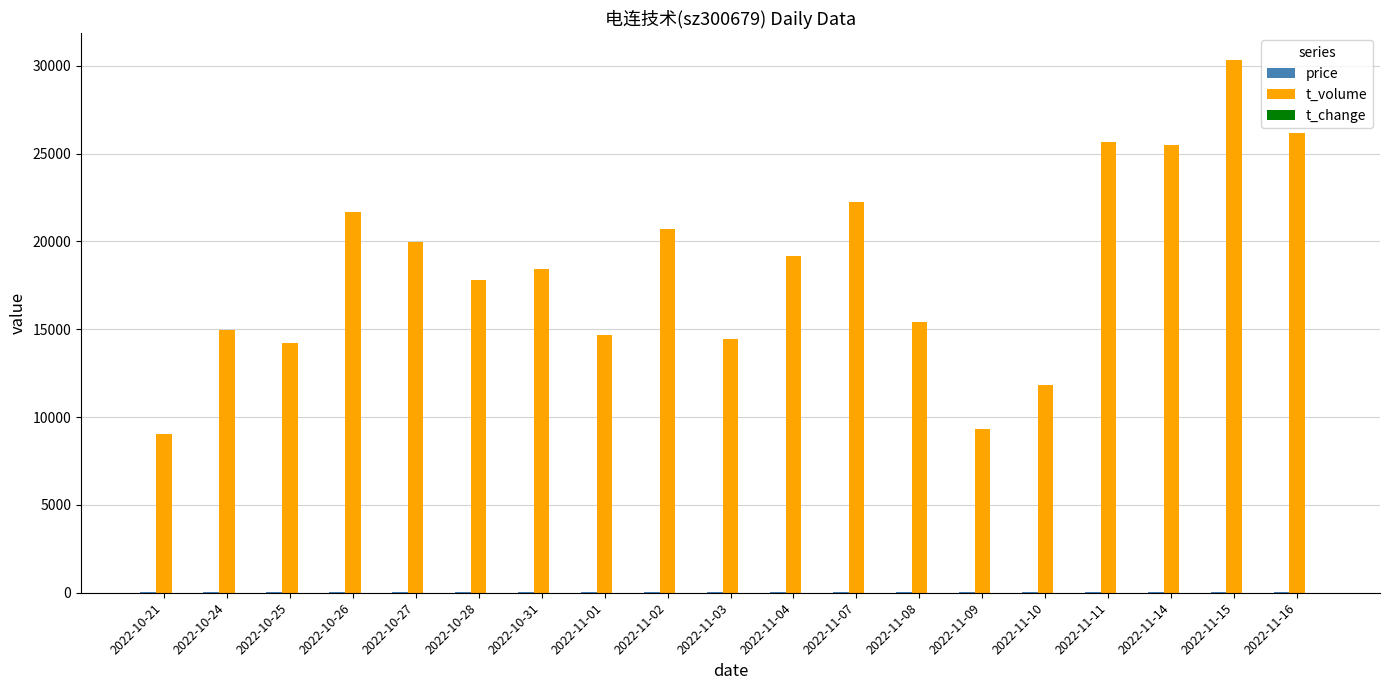

At which category is the sum across all series the highest?

2022-11-15